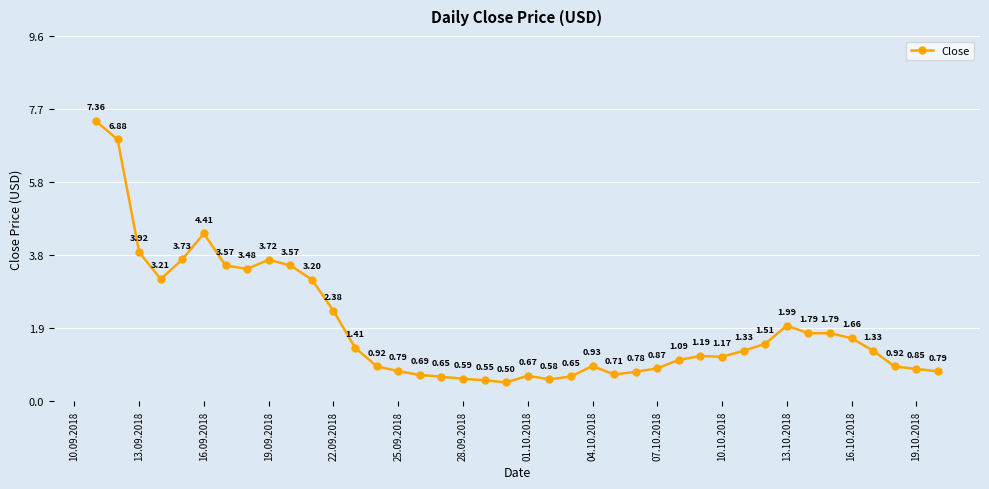

How many categories are shown in the chart?

40